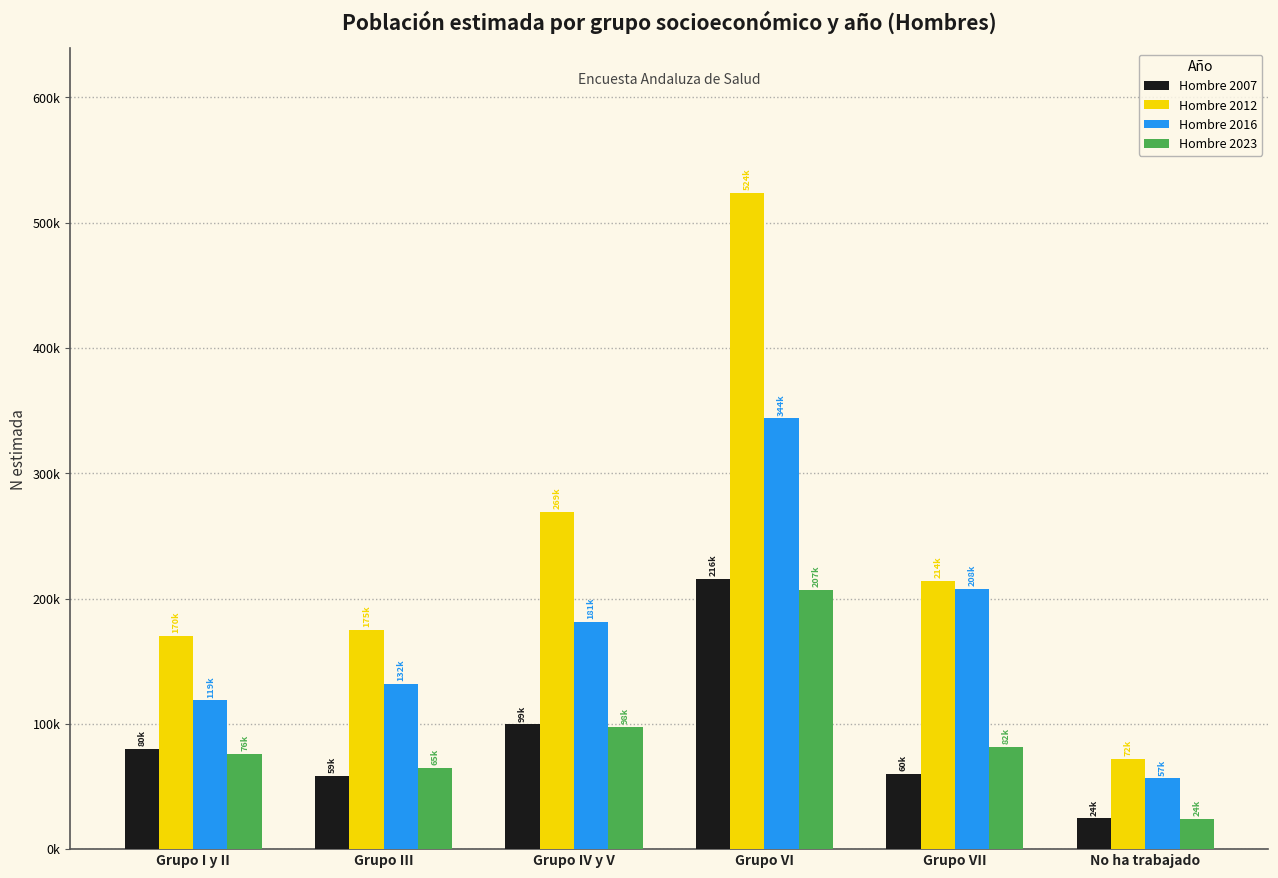

The Hombre 2007 series shows 24490 at No ha trabajado. True or false?

True